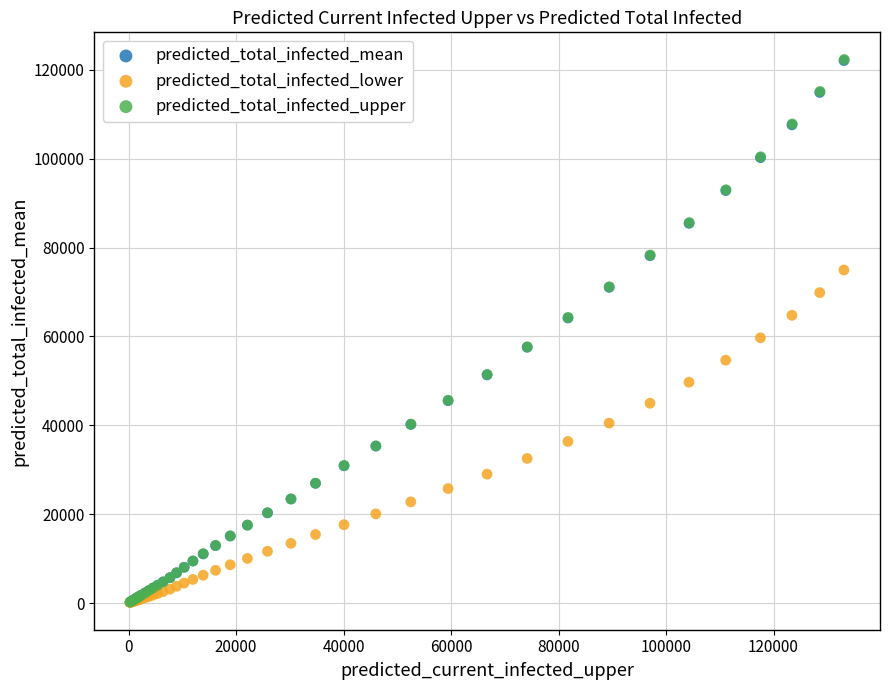

Which series has the widest spread of Y values?

predicted_total_infected_upper